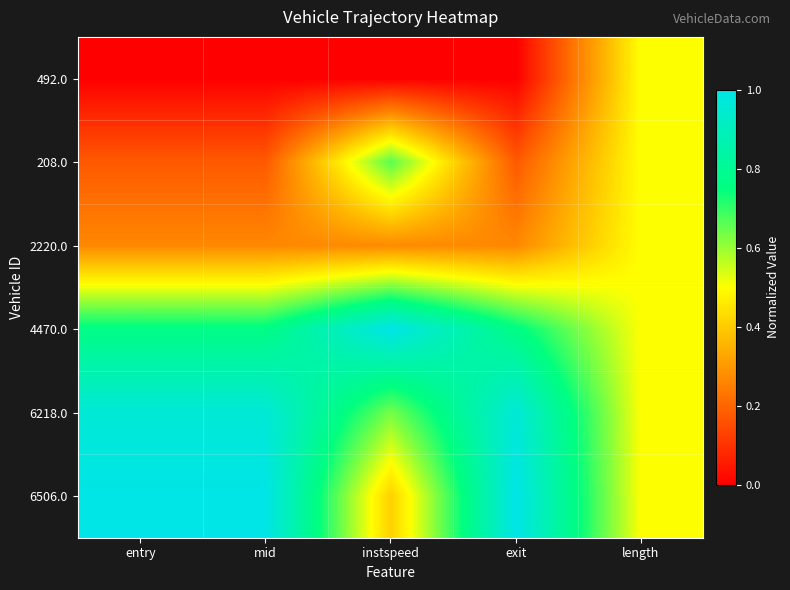

List the series in order of their peak value, lowest first.

492.0, 2220.0, 208.0, 6218.0, 4470.0, 6506.0